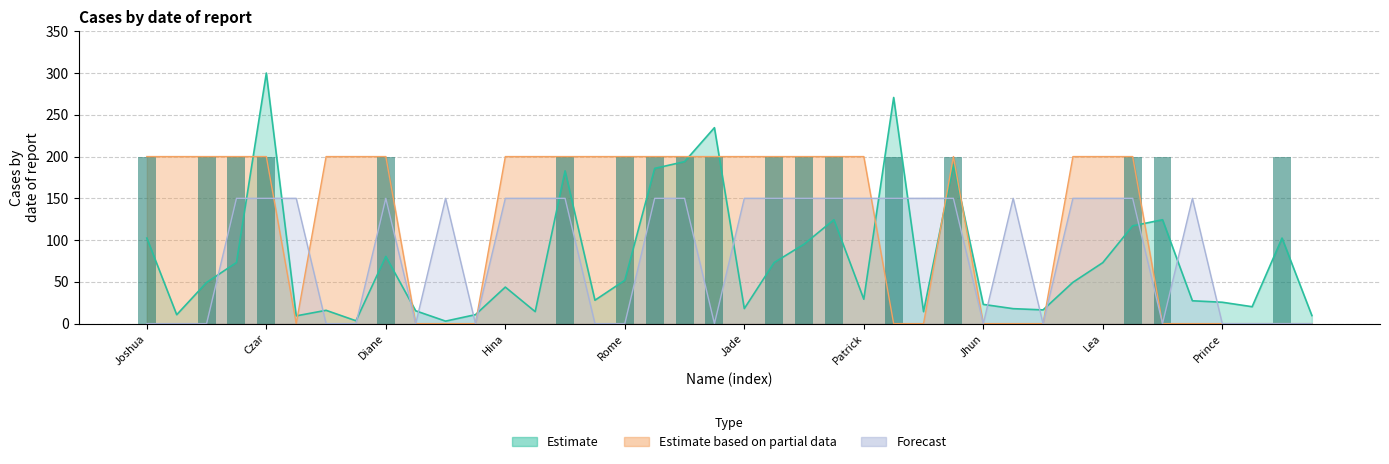

The chart shows a value of -81 at Patrick. True or false?

False